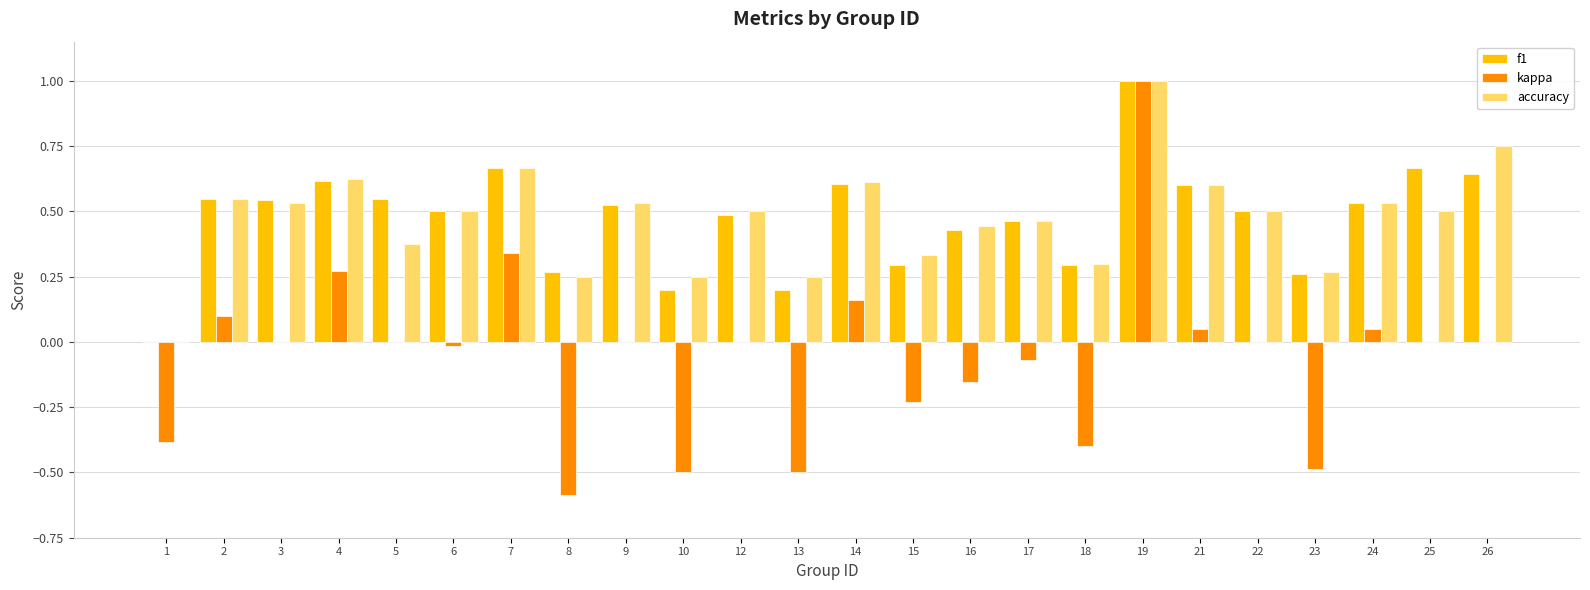

What is the maximum value for accuracy?

1.0